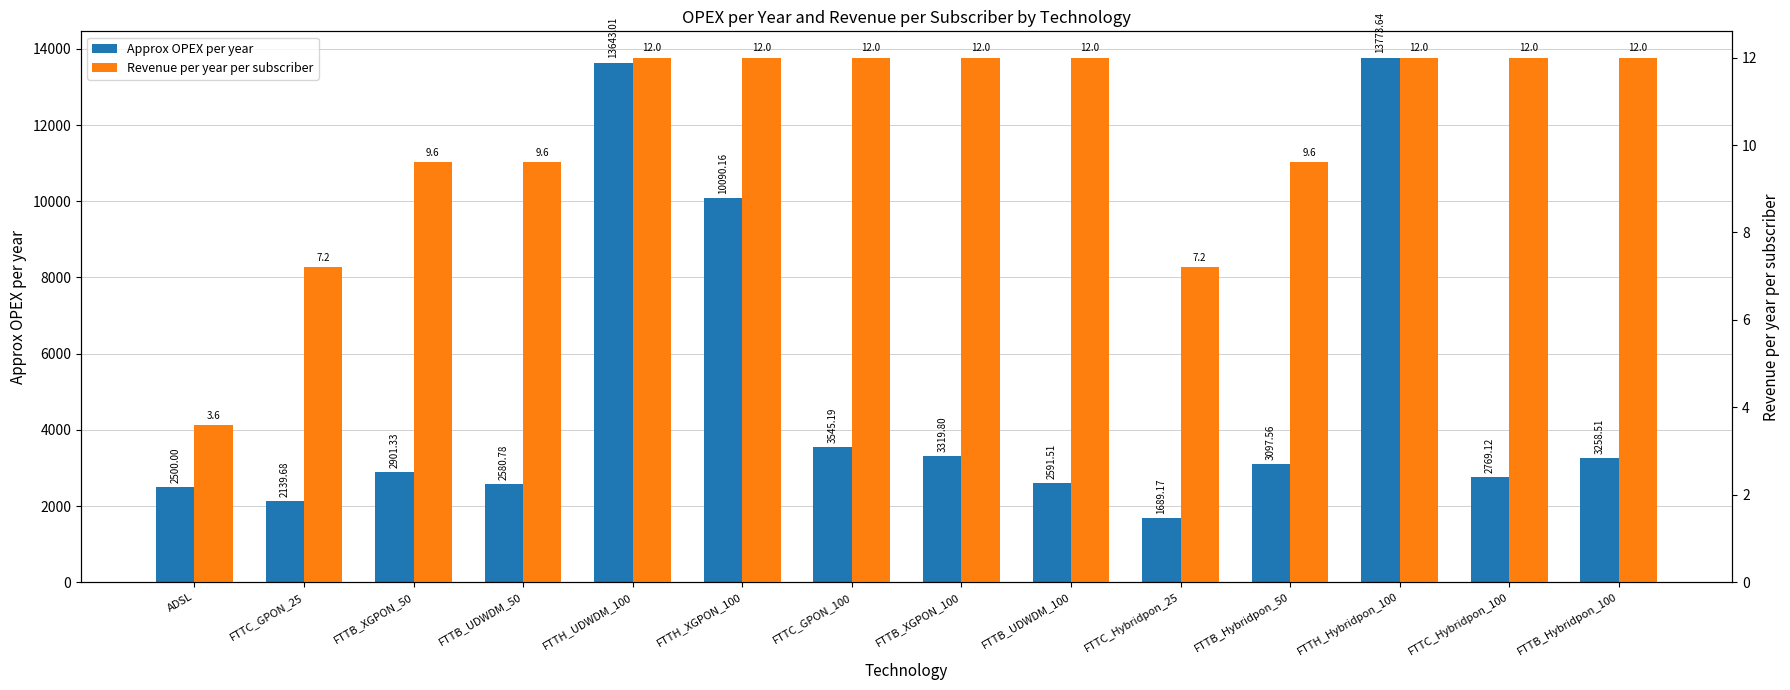

What position from the left is FTTC_GPON_25?

2